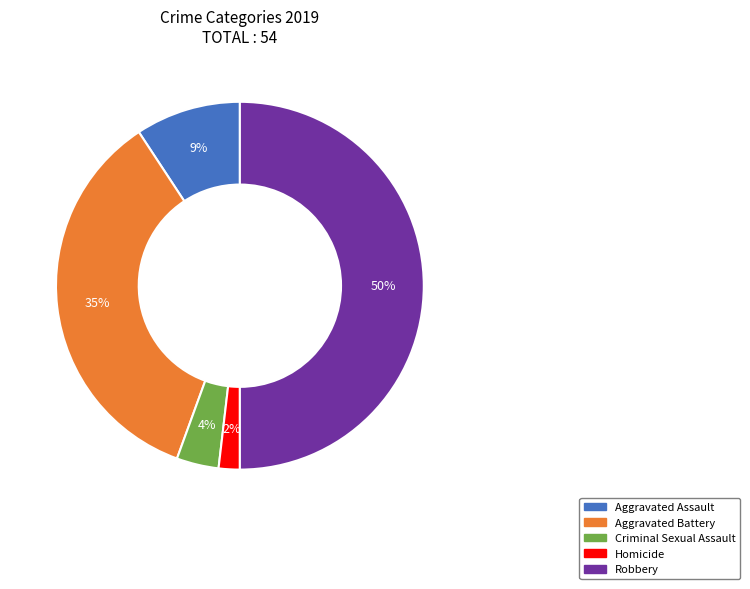

What percentage is the Aggravated Assault slice, to the nearest percent?

9%